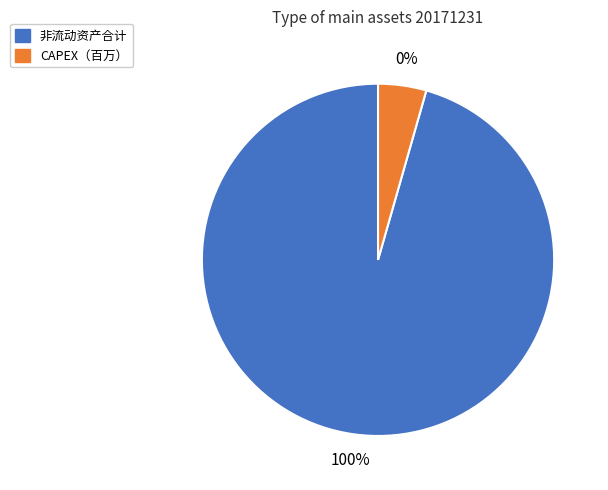

To the nearest percent, what percentage of the pie is CAPEX（百万）?

4%